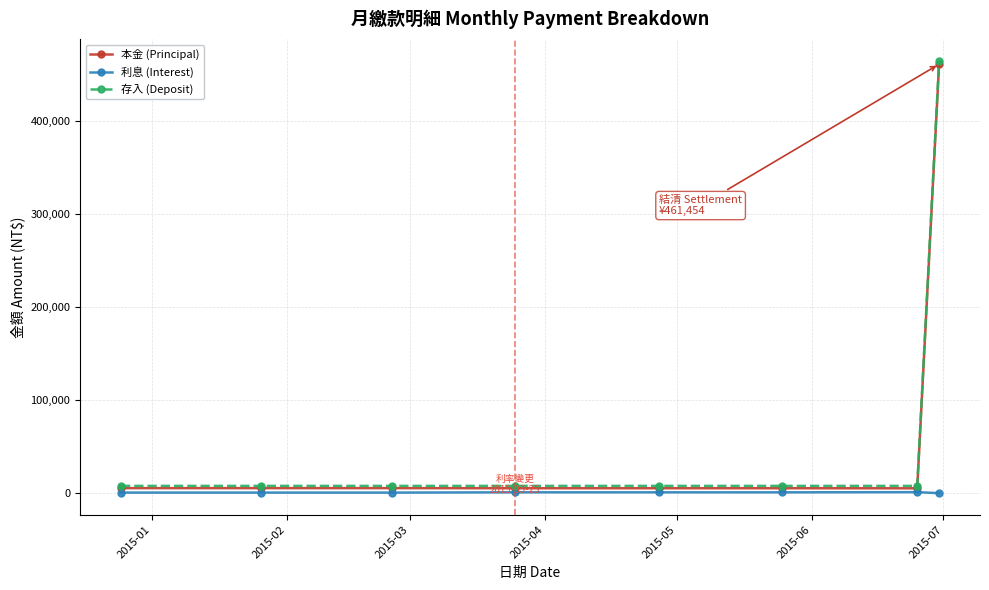

True or false: 存入 (Deposit) and 利息 (Interest) cross at least once.

False